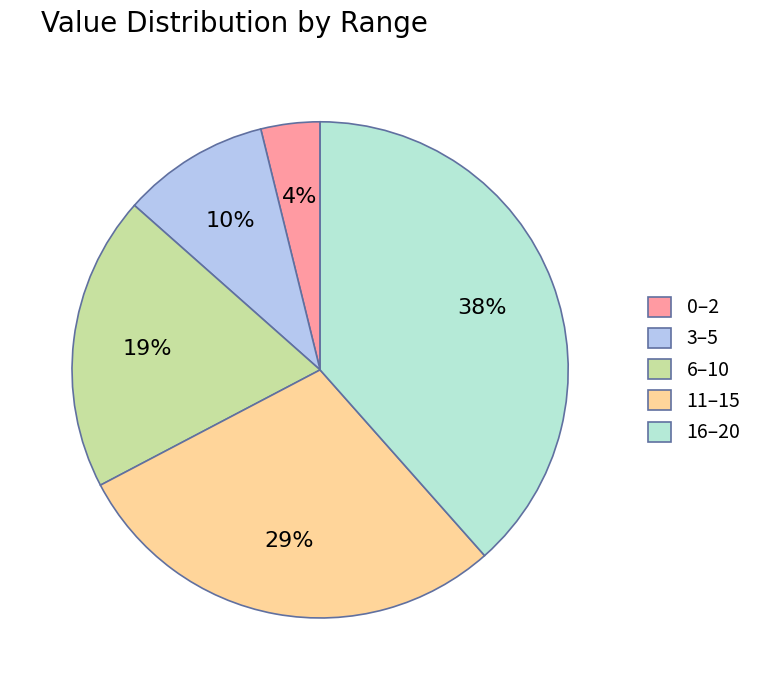

Is there a majority slice in this chart?

No